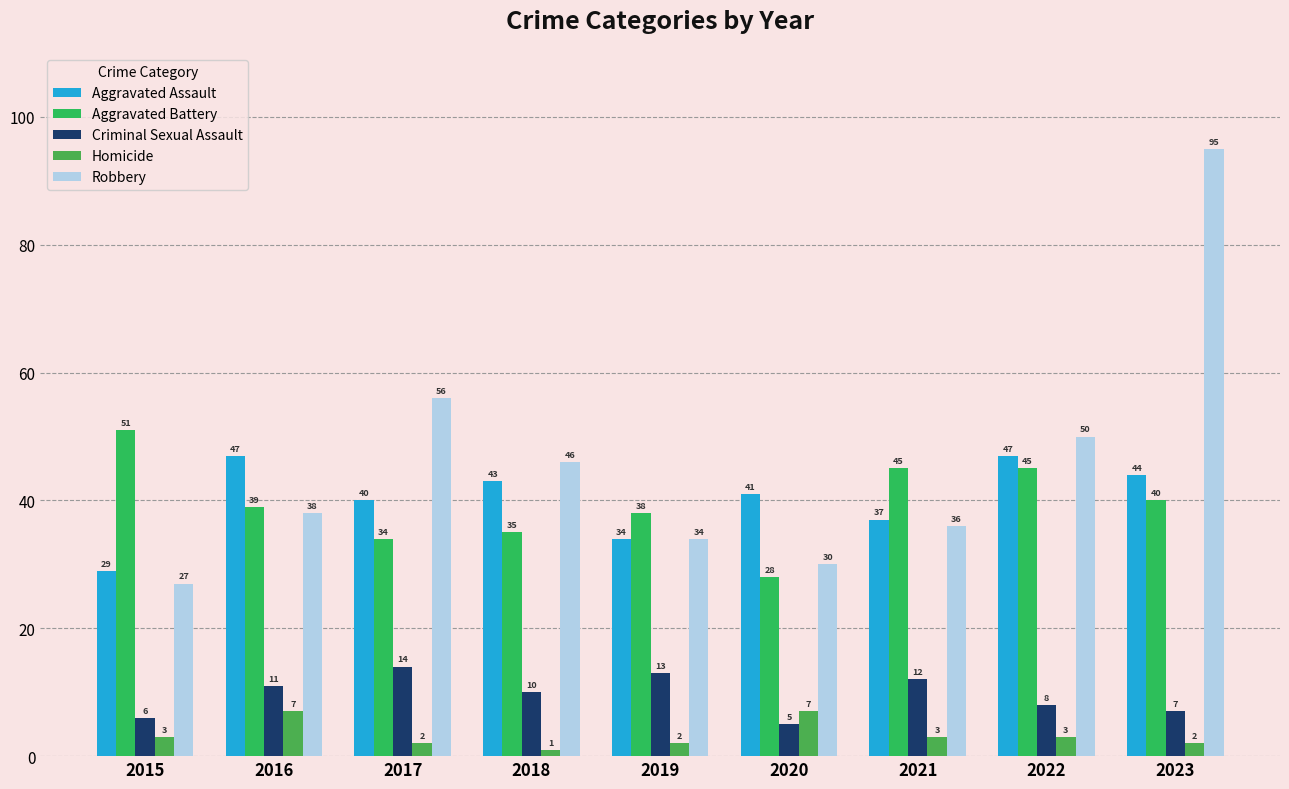

Where is Aggravated Battery nearest to the value 39?

2016